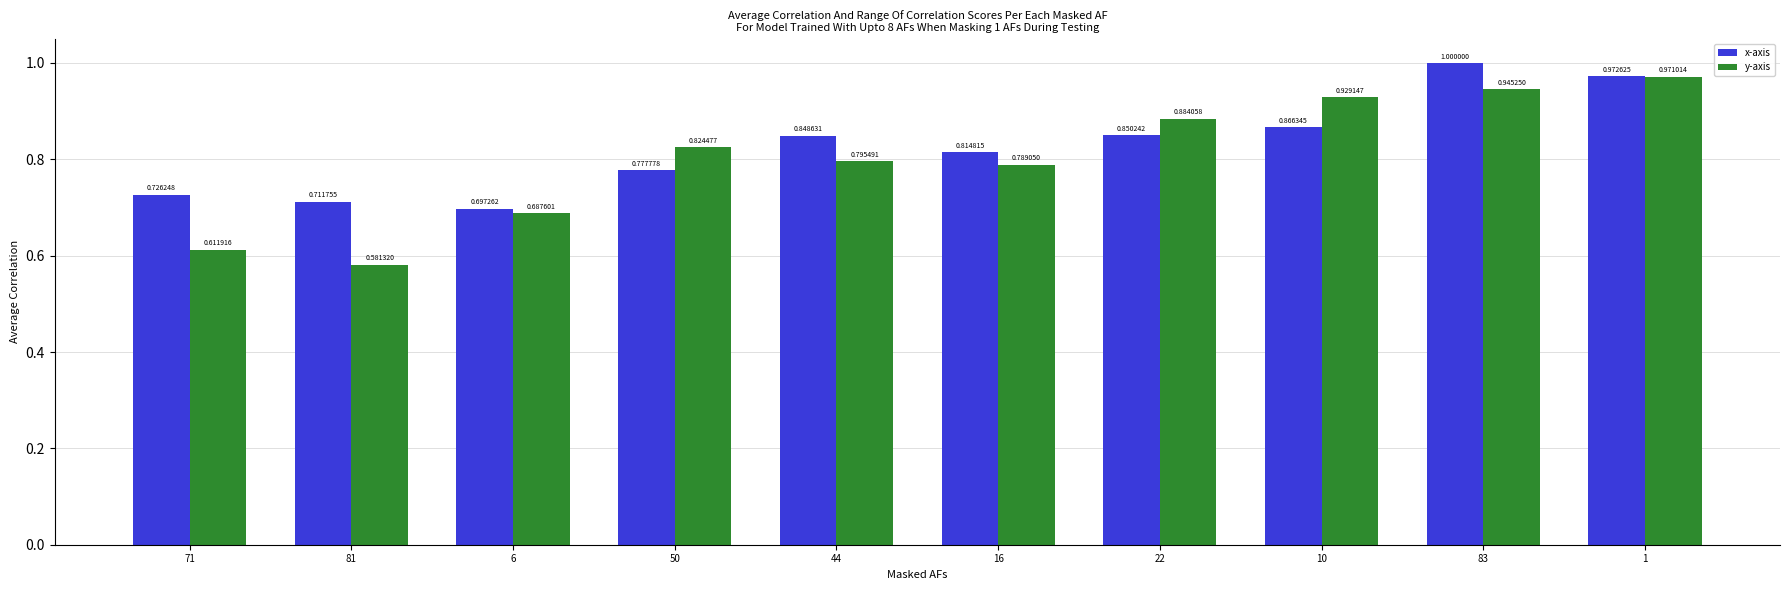

What is the difference between the highest and lowest values at 10?

0.1